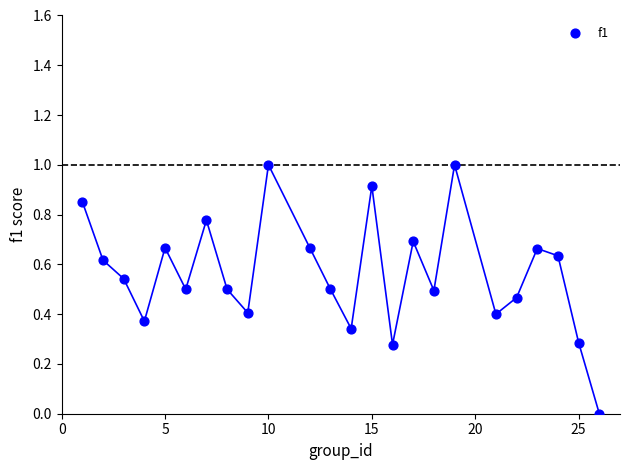

What is the range of X values (max minus min)?

25.0